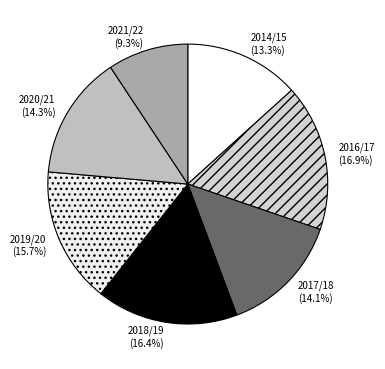

To the nearest percent, what percentage of the pie is 2019/20?

16%